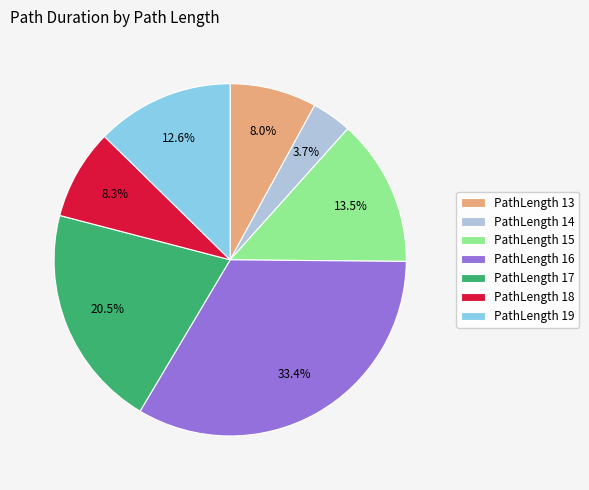

Combined, what portion of the pie is PathLength 14 and PathLength 18?

12.0%